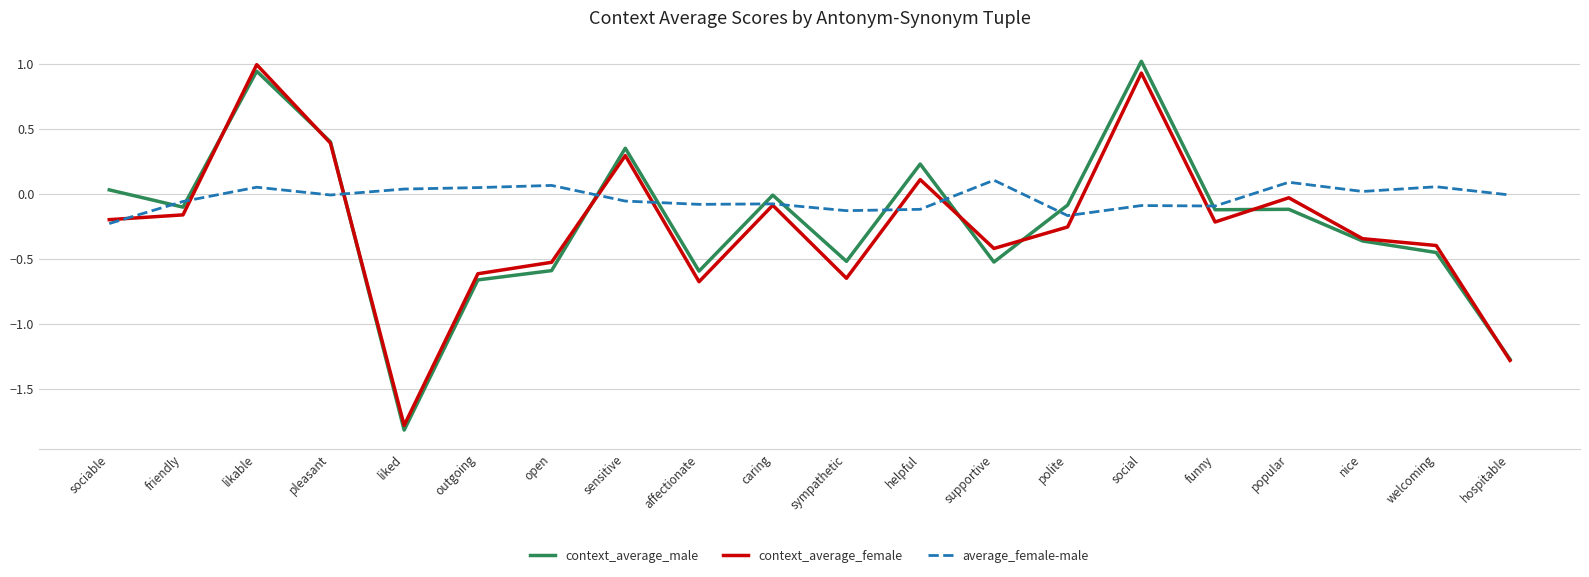

Where do average_female-male and context_average_female first cross each other?

sociable and friendly